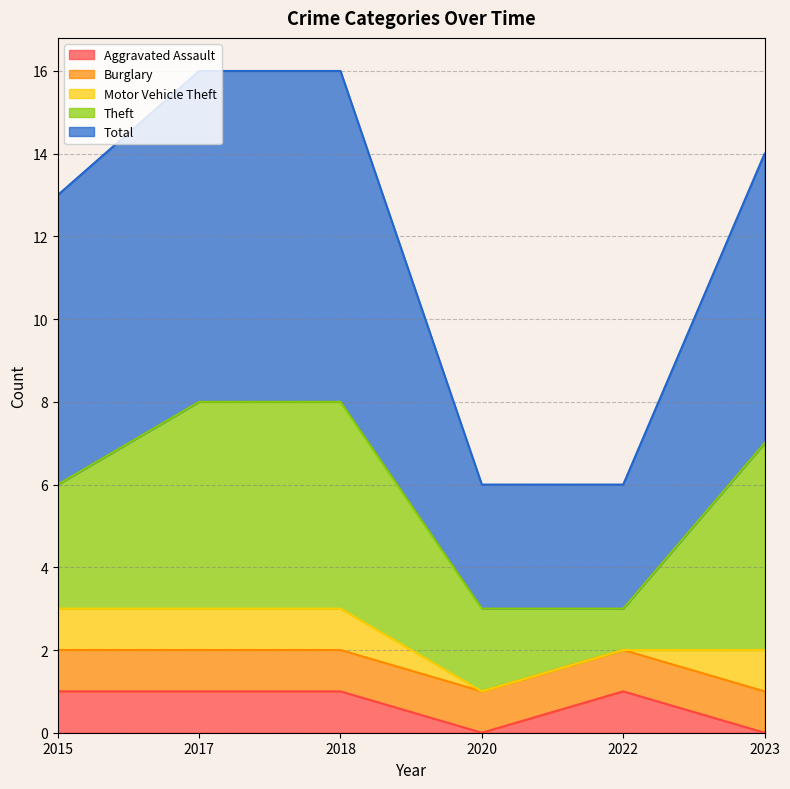

What is the value of the Theft point at the 6th from the left?

5